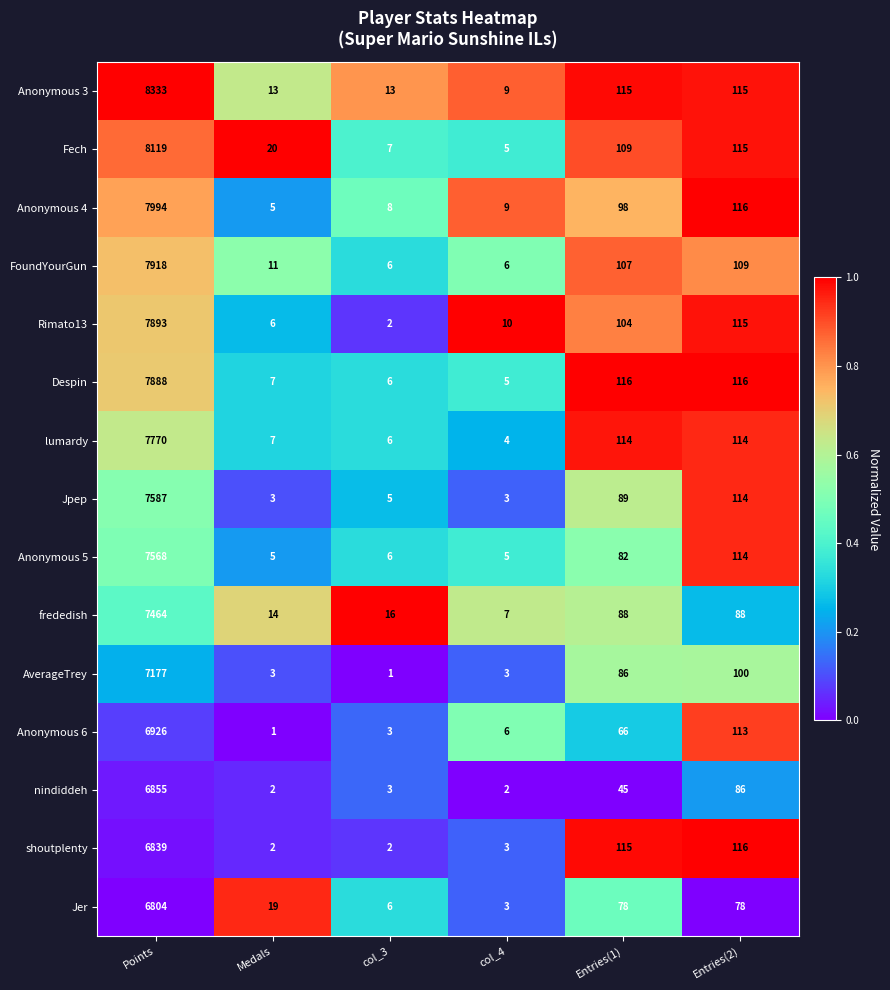

Which series changed the most between col_3 and Entries(2)?

shoutplenty